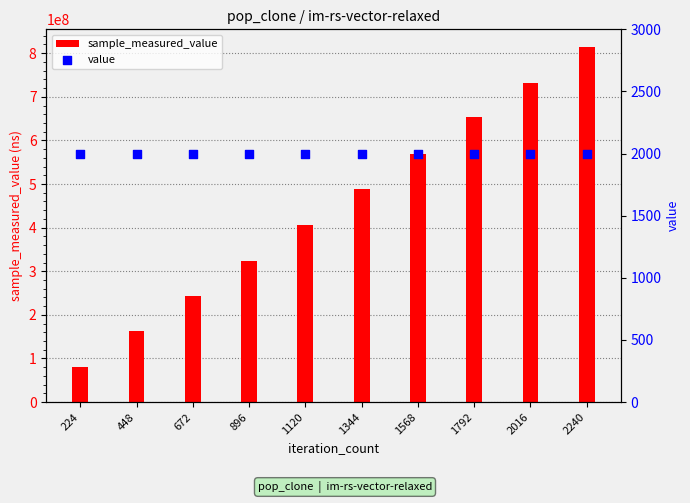

At which category is the sum across all series the highest?

2240